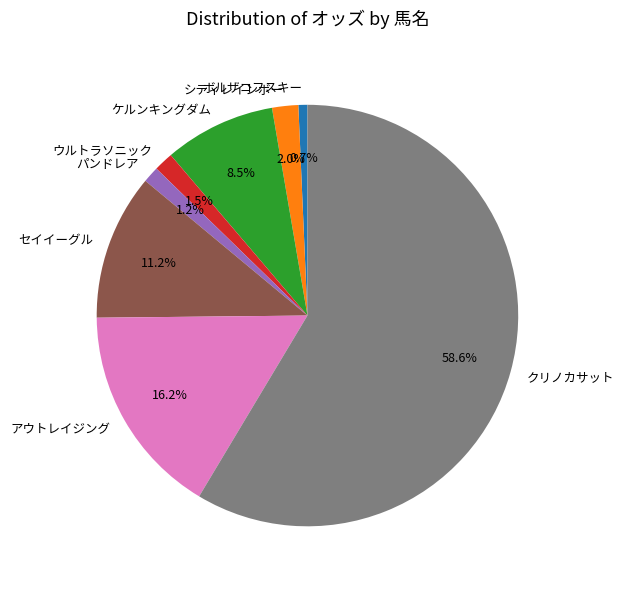

To the nearest percent, what portion does ボルザコフスキー represent?

1%